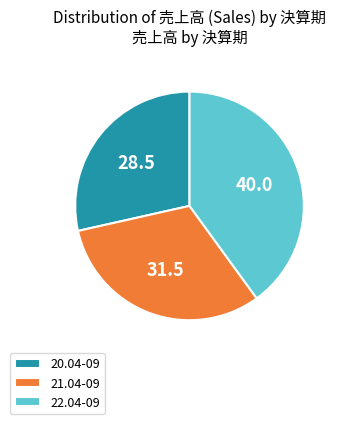

Between 21.04-09 and 20.04-09, which is larger?

21.04-09